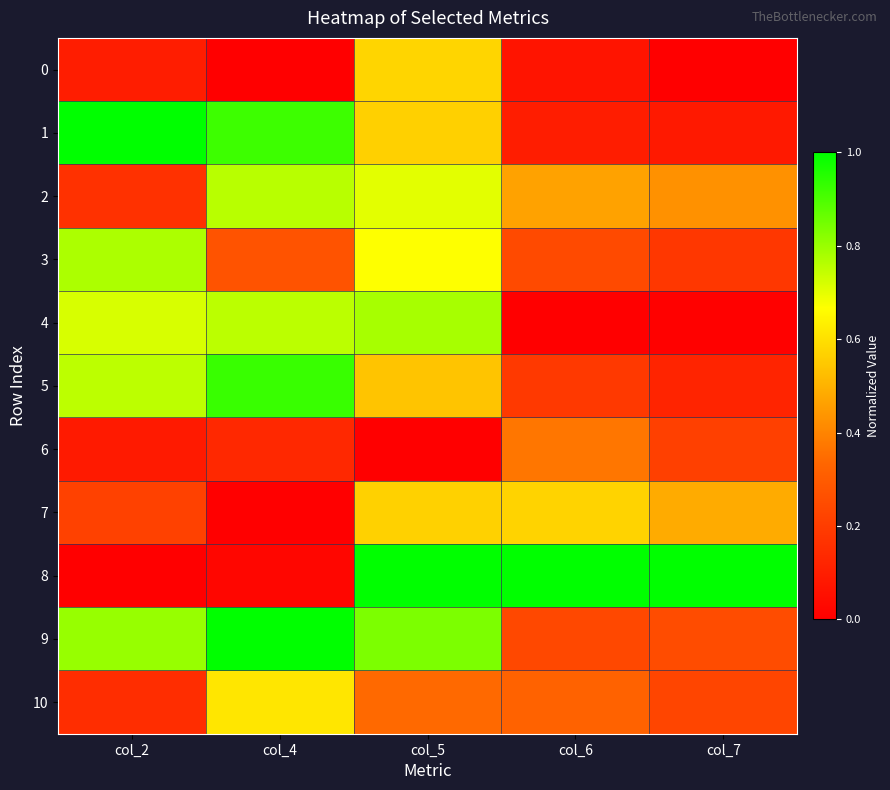

What is the total value across all series at col_6?

3.6